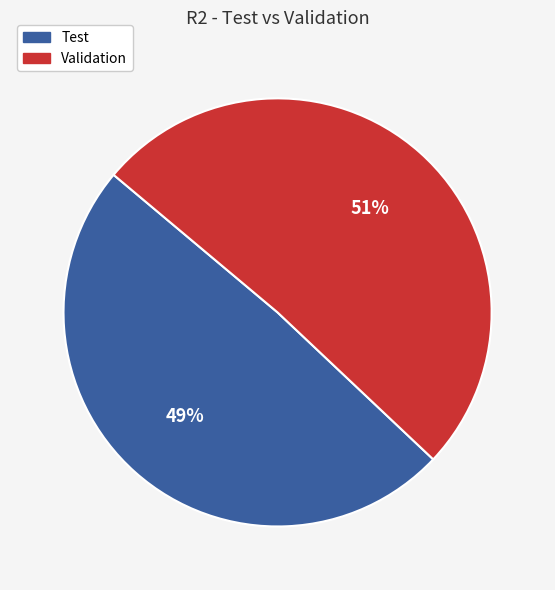

What is the majority slice?

Validation